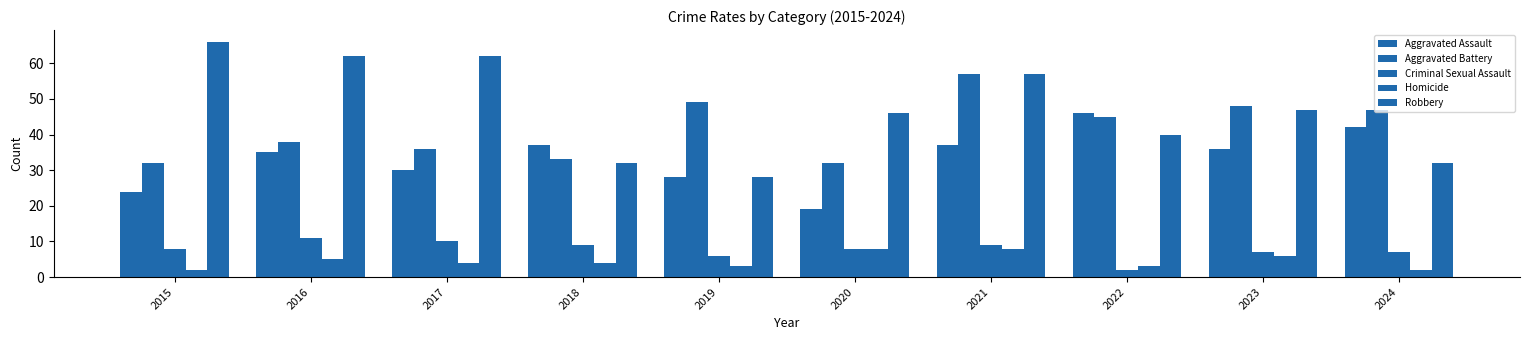

The Robbery series shows 104 at 2017. True or false?

False